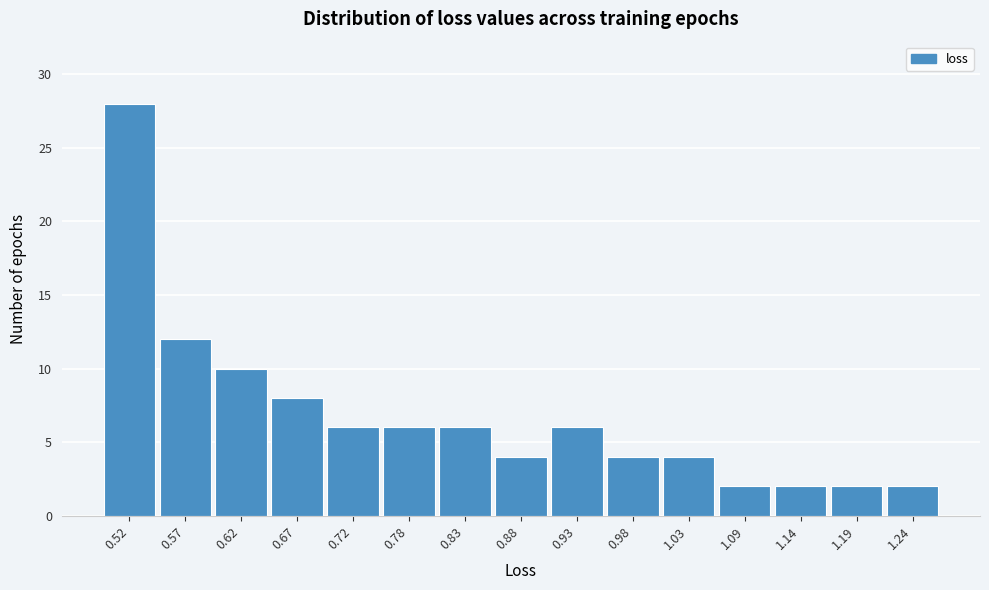

Which range on the x-axis has the tallest bar?

0.49 to 0.54